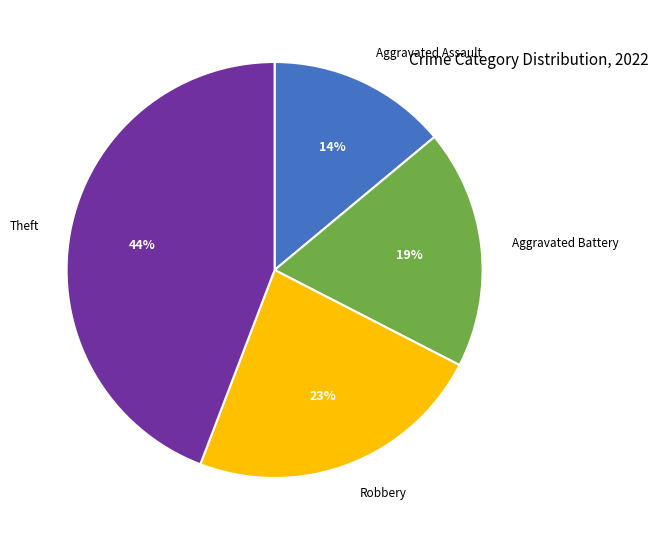

Is it true that Theft is 44% of the pie?

True